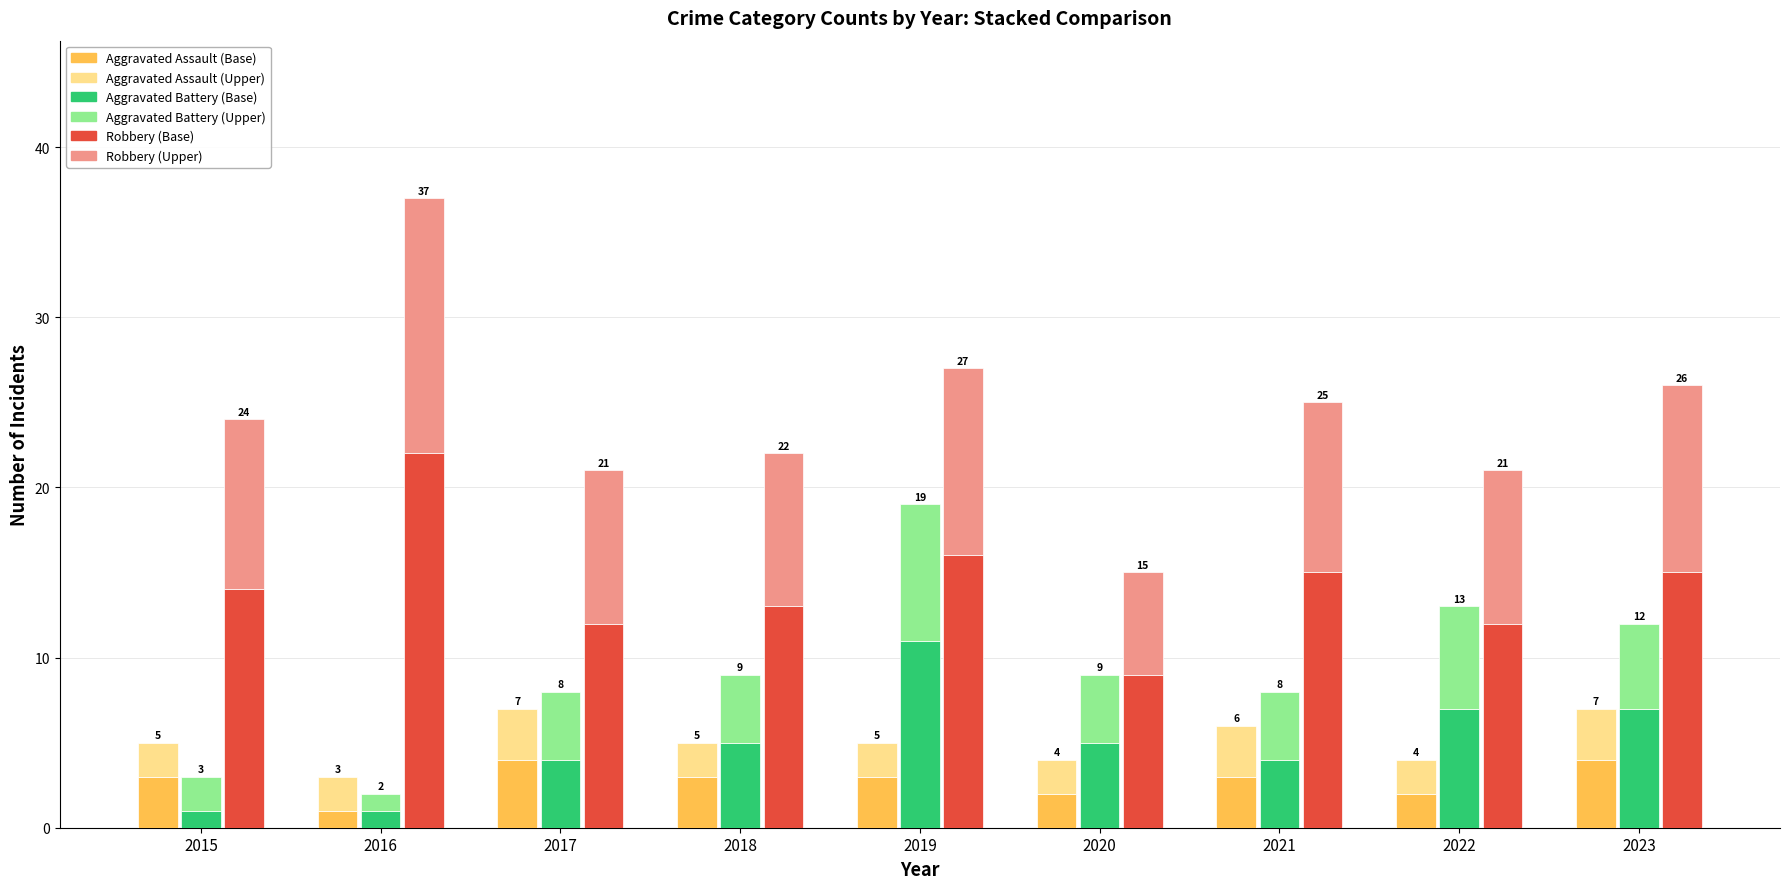

True or false: Aggravated Battery (Base) has a value of 4 at 2023.

False